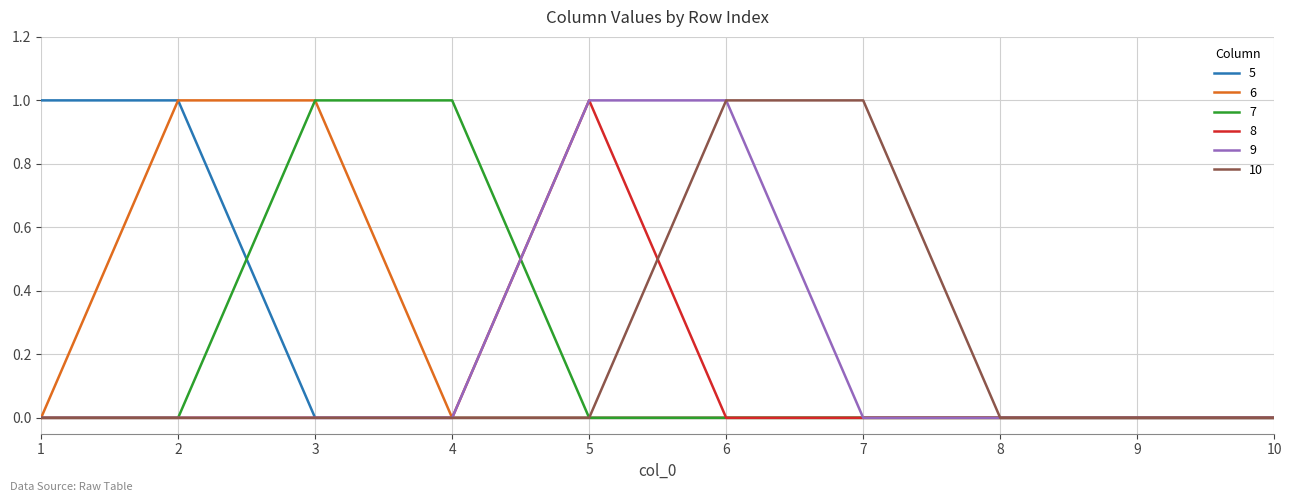

Is it true that 6 equals 1 at 2?

True